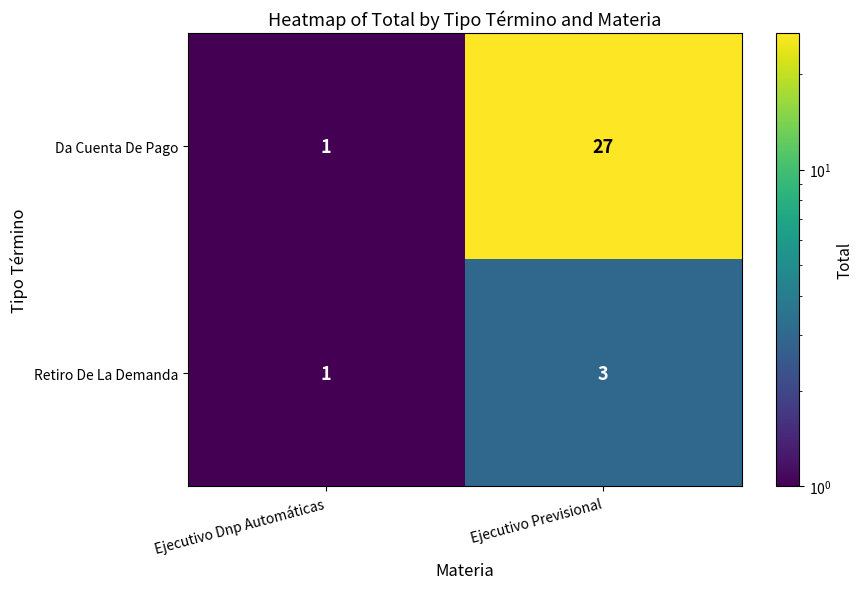

How many data points does each series have?

2